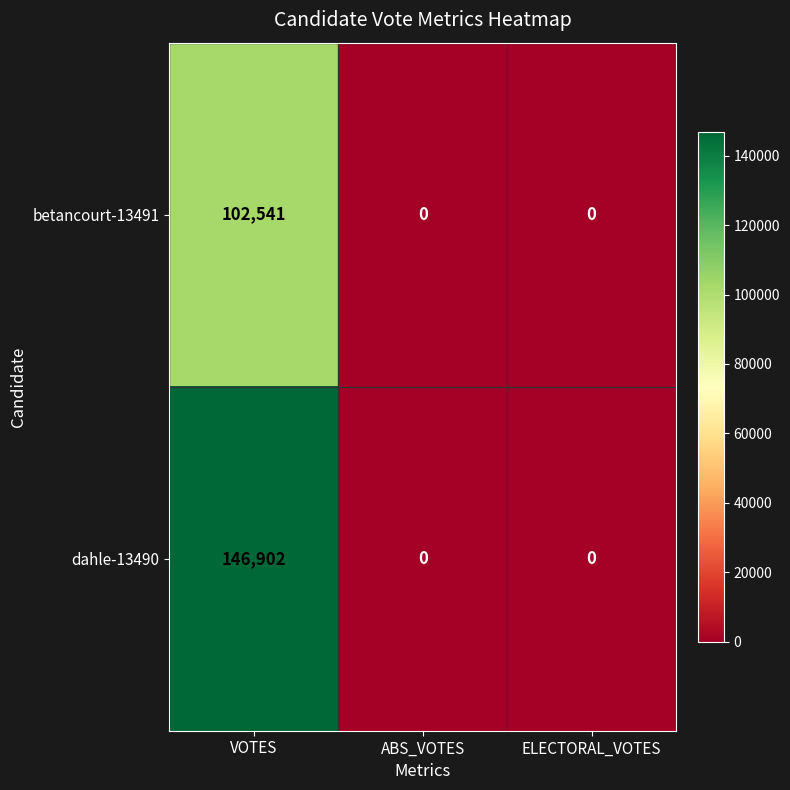

True or false: dahle-13490 has a value of 0 at ELECTORAL_VOTES.

True